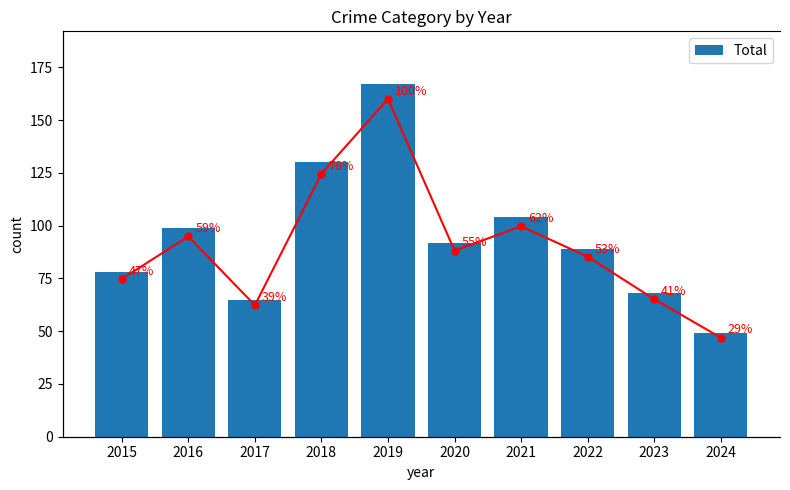

Does the chart contain any negative values?

No